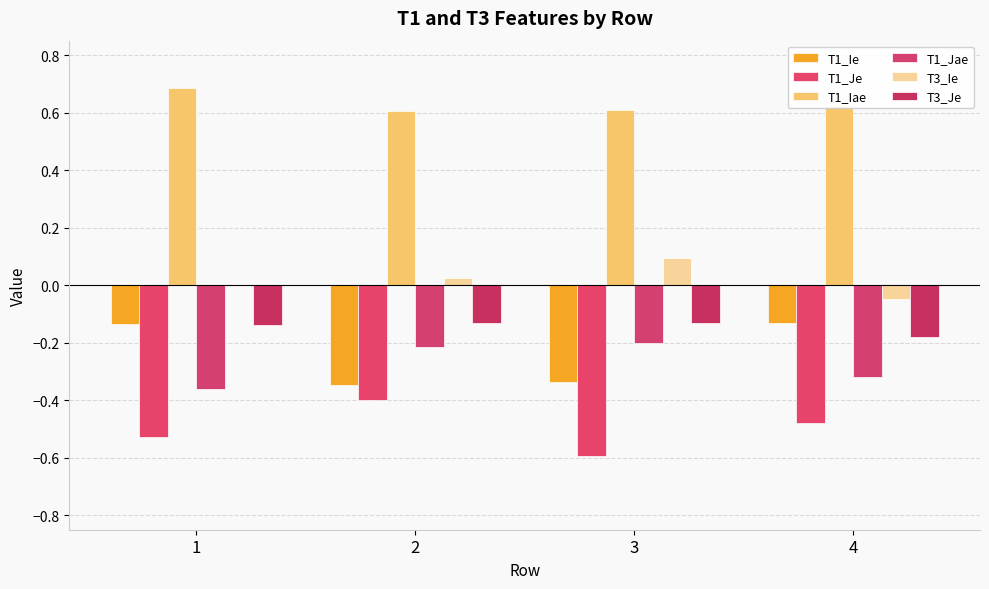

Which category has the highest value in the T1_Ie series?

4